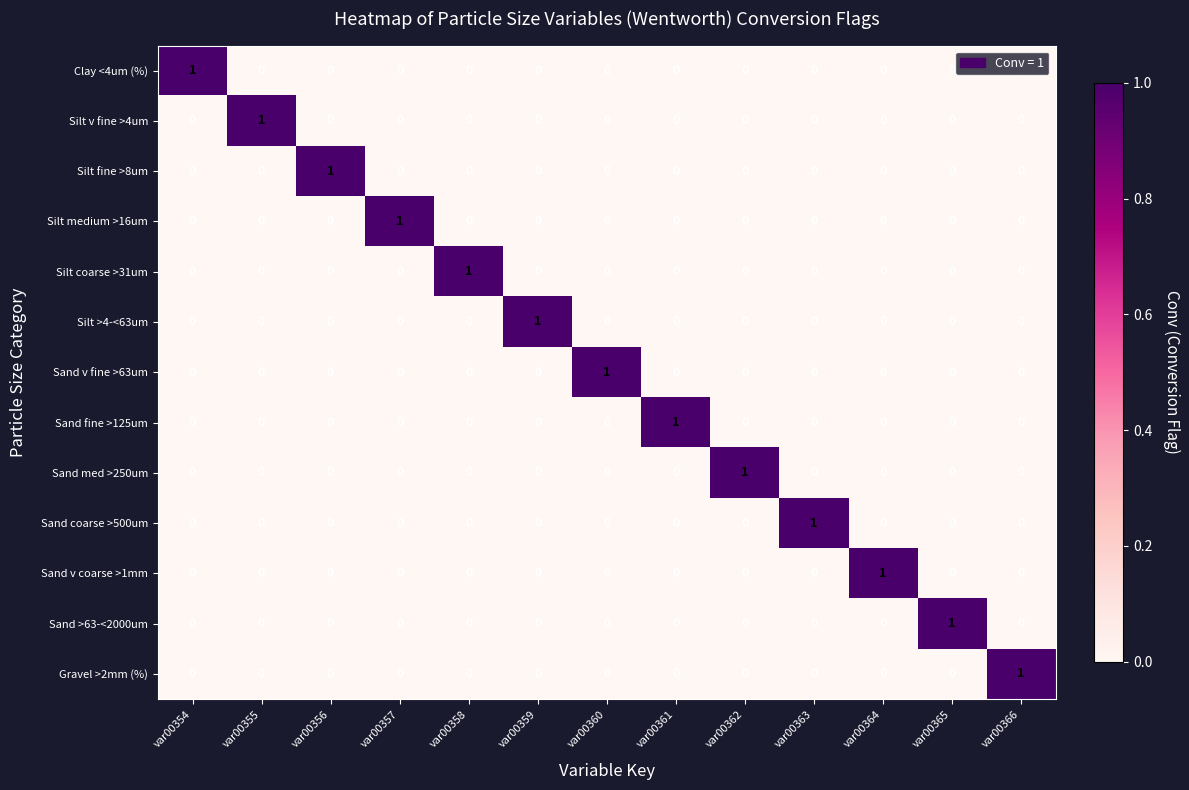

At how many categories does at least one series exceed 0?

13